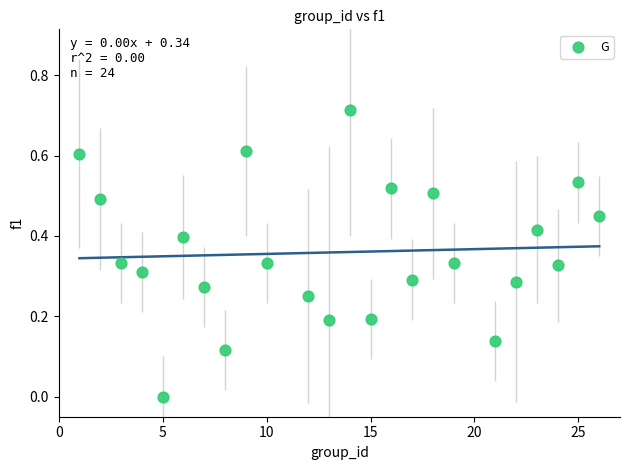

What is the range of X values (max minus min)?

25.0